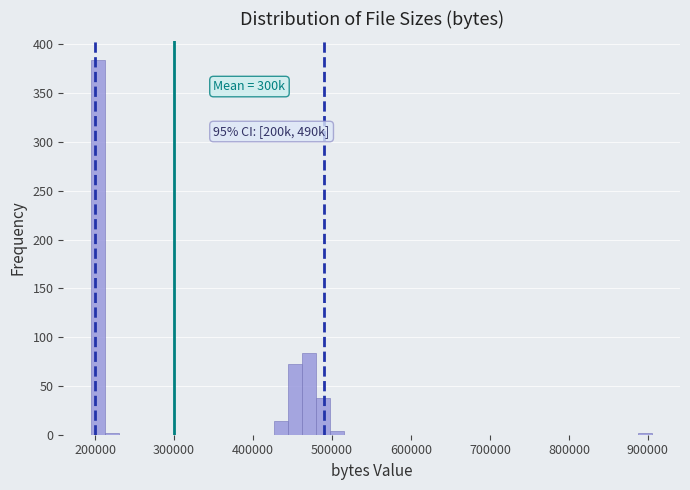

Around what value on the x-axis is the tallest bar? Give the approximate position of its centre, as read against the axis.

200000